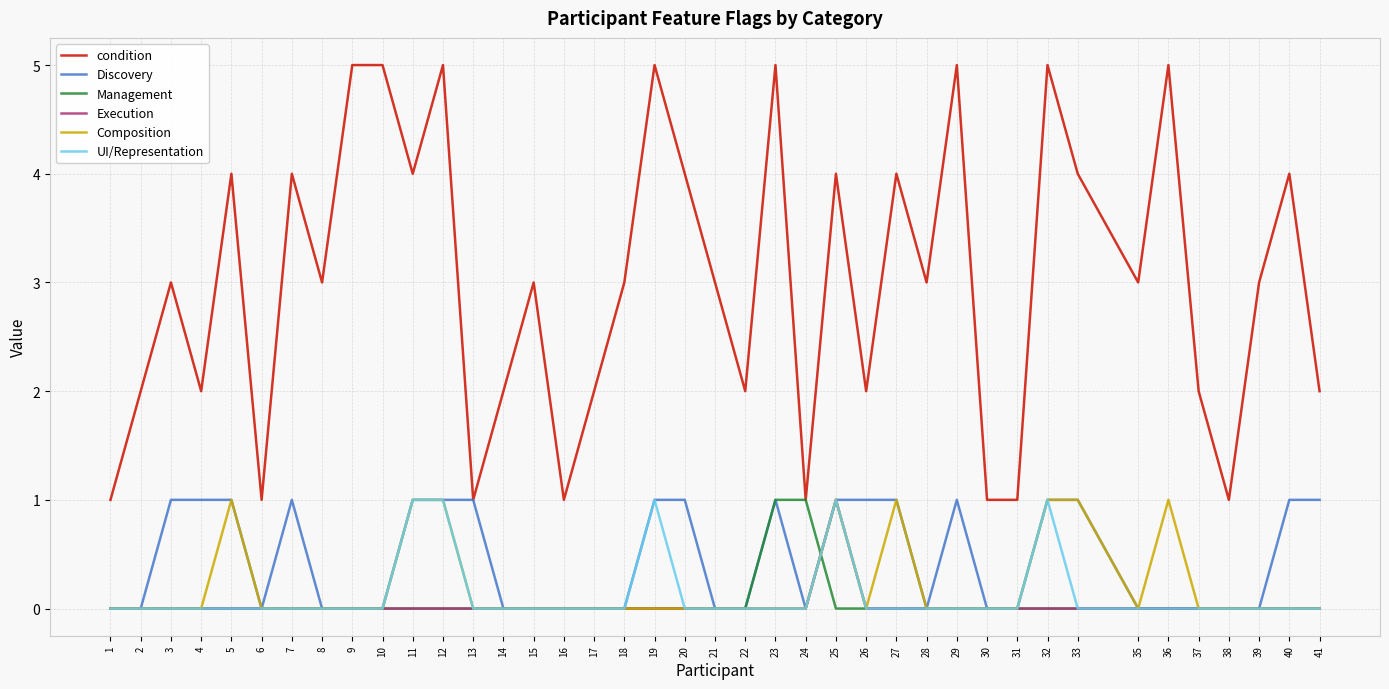

The Management series shows 0 at 9. True or false?

True